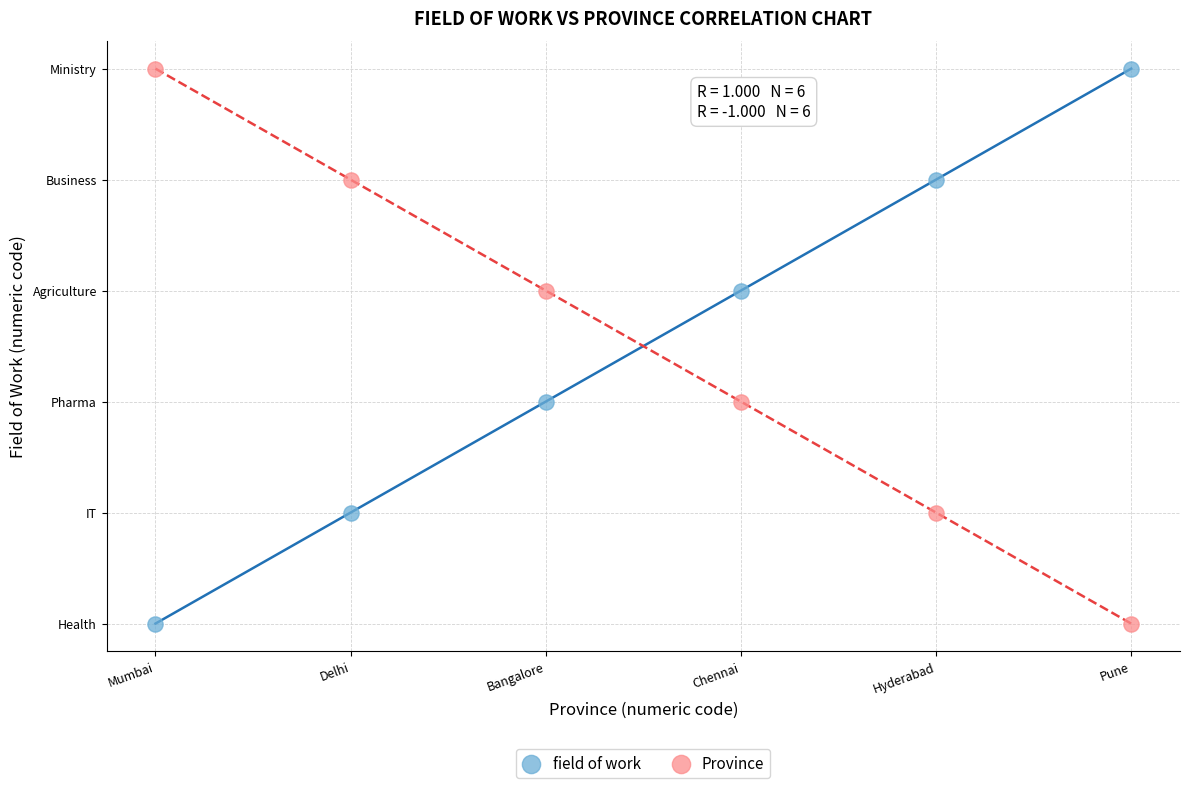

What are all the series names shown in the legend?

field of work, Province